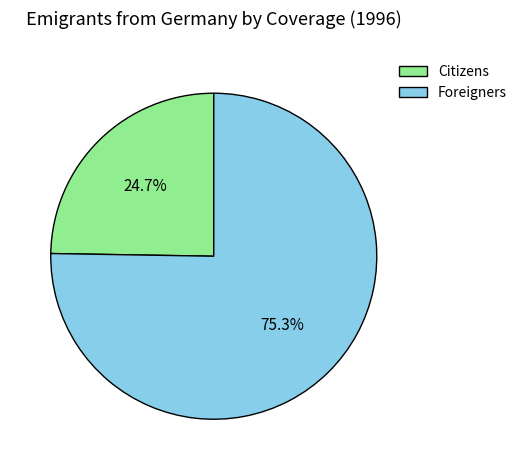

What is the ratio of the value at Foreigners to the value at Citizens?

3.0